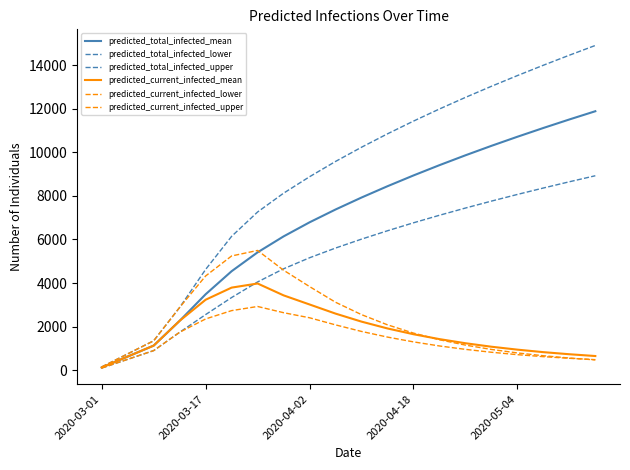

Does the chart display data point markers on the line(s)?

No